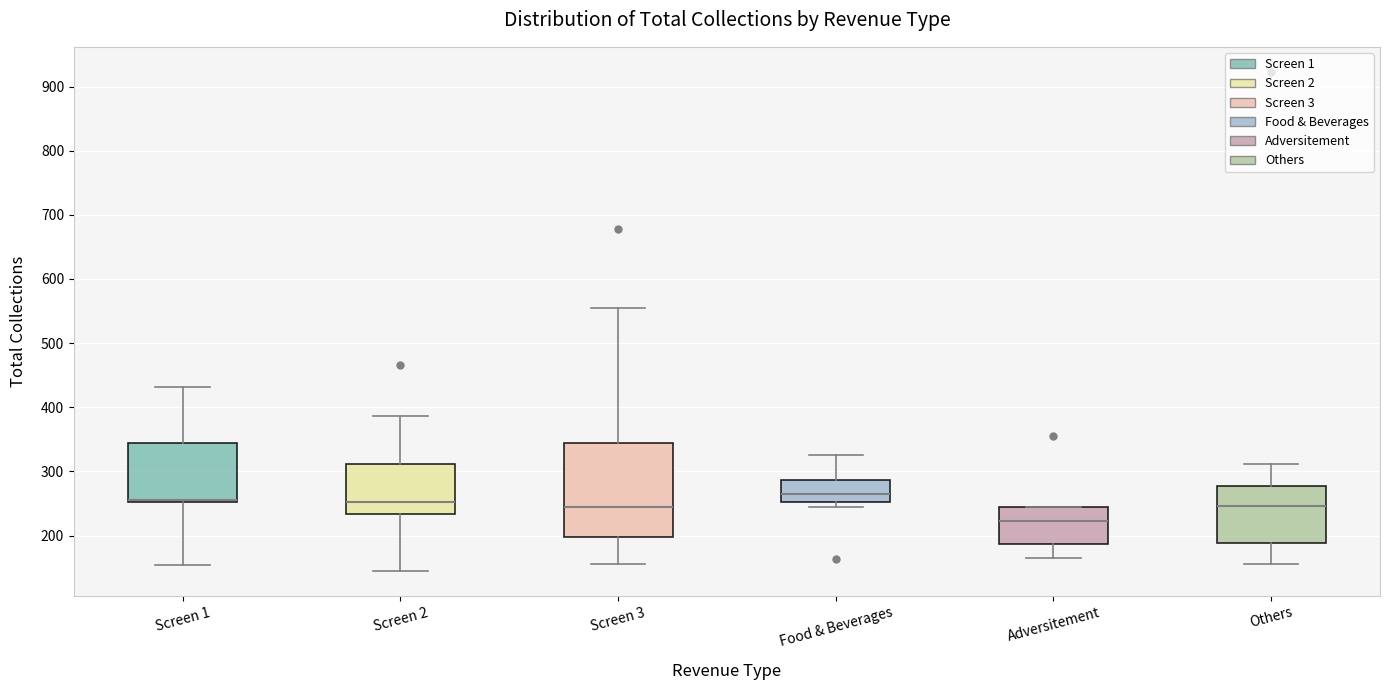

Where is the lower edge of the box for Screen 1 on the y-axis? The values are not printed on the chart, so give them approximately, as read against the axis.

250